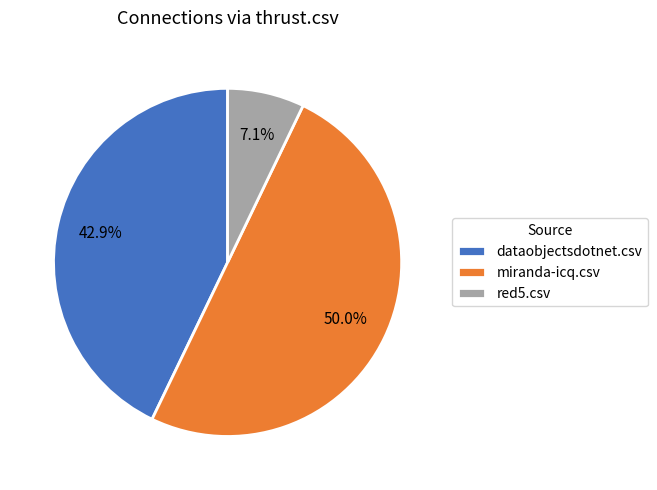

How much of the chart is everything except miranda-icq.csv?

50.0%